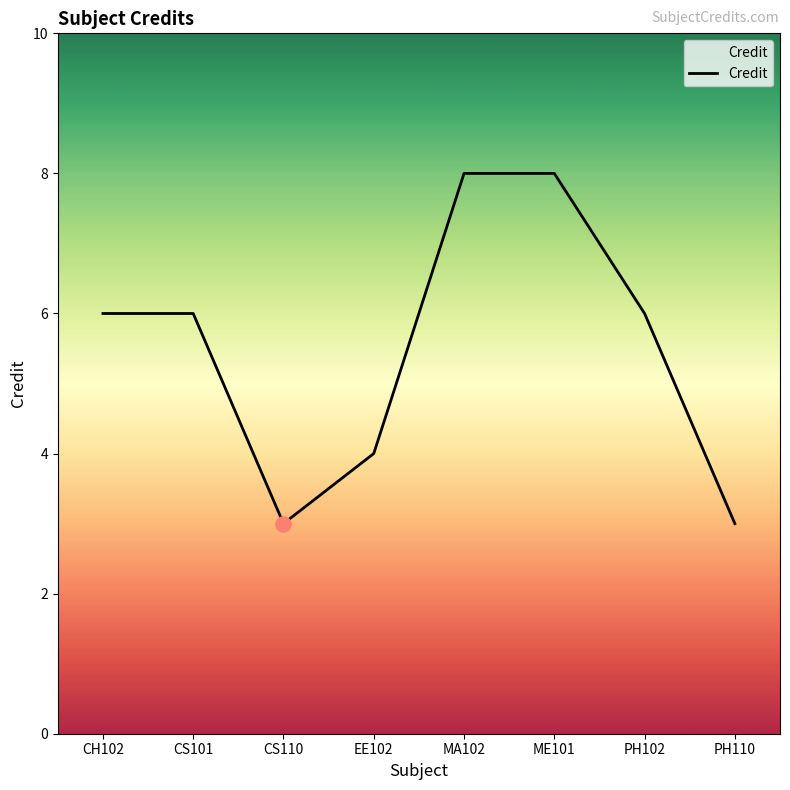

Which has a higher value, CH102 or CS110?

CH102